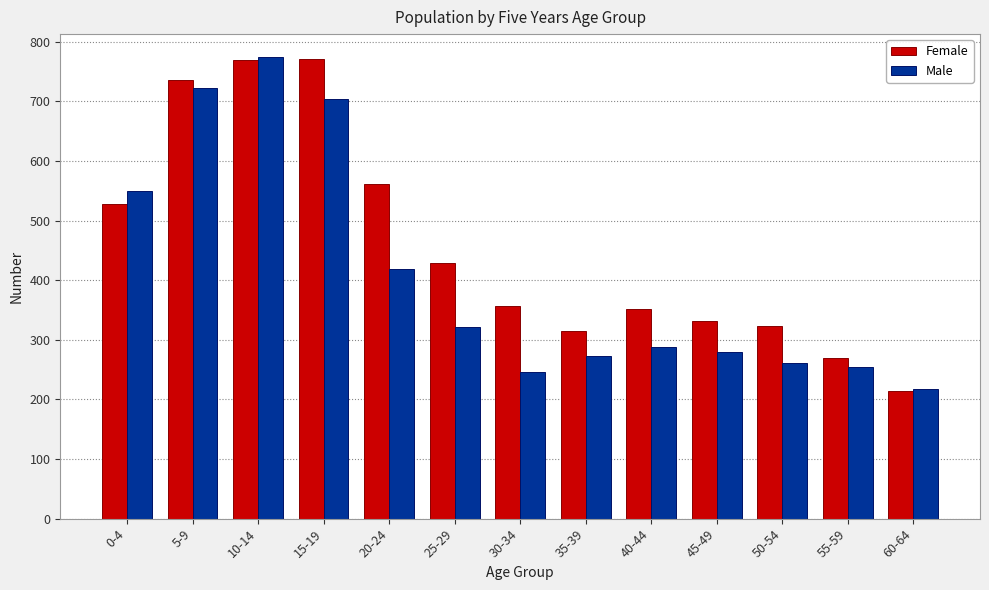

Rank the series at 25-29 from highest to lowest value.

Female, Male